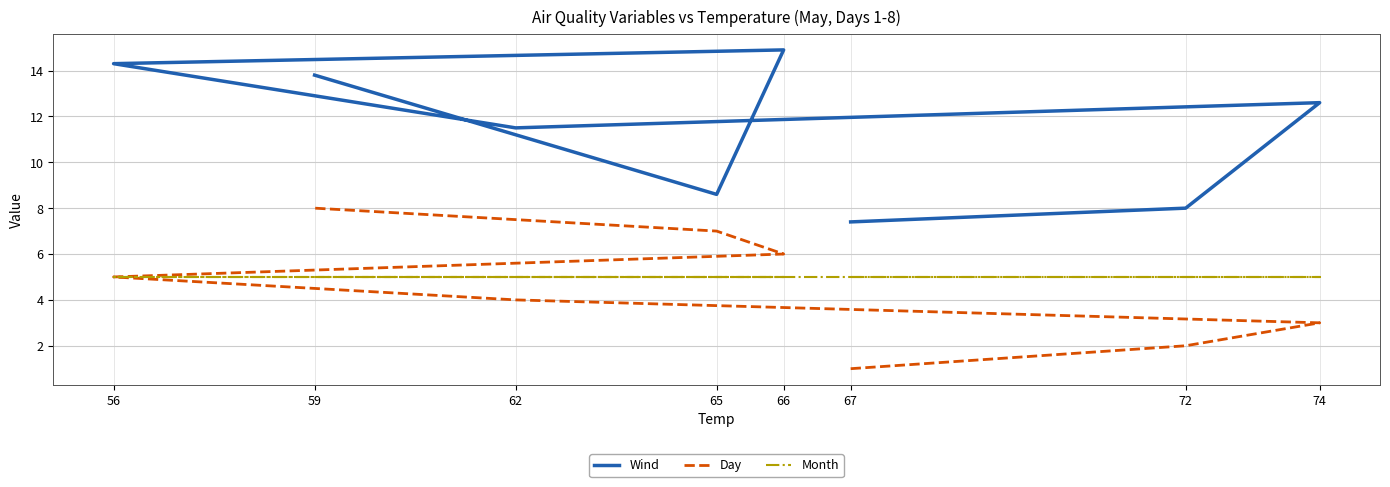

What is the average value of the Day series?

4.5